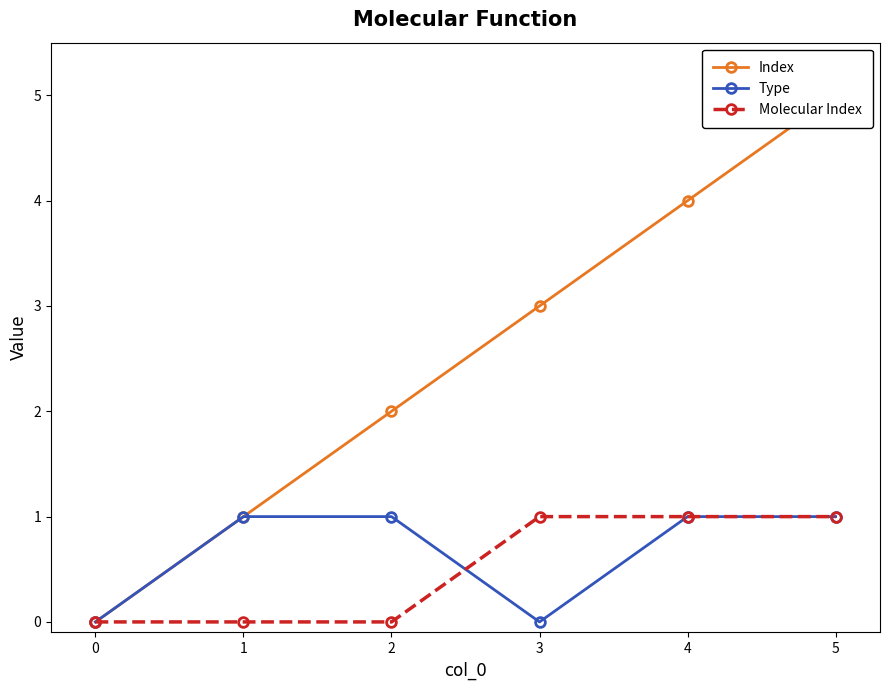

Is the value of Type at 4 greater than the value of Molecular Index at 0?

Yes